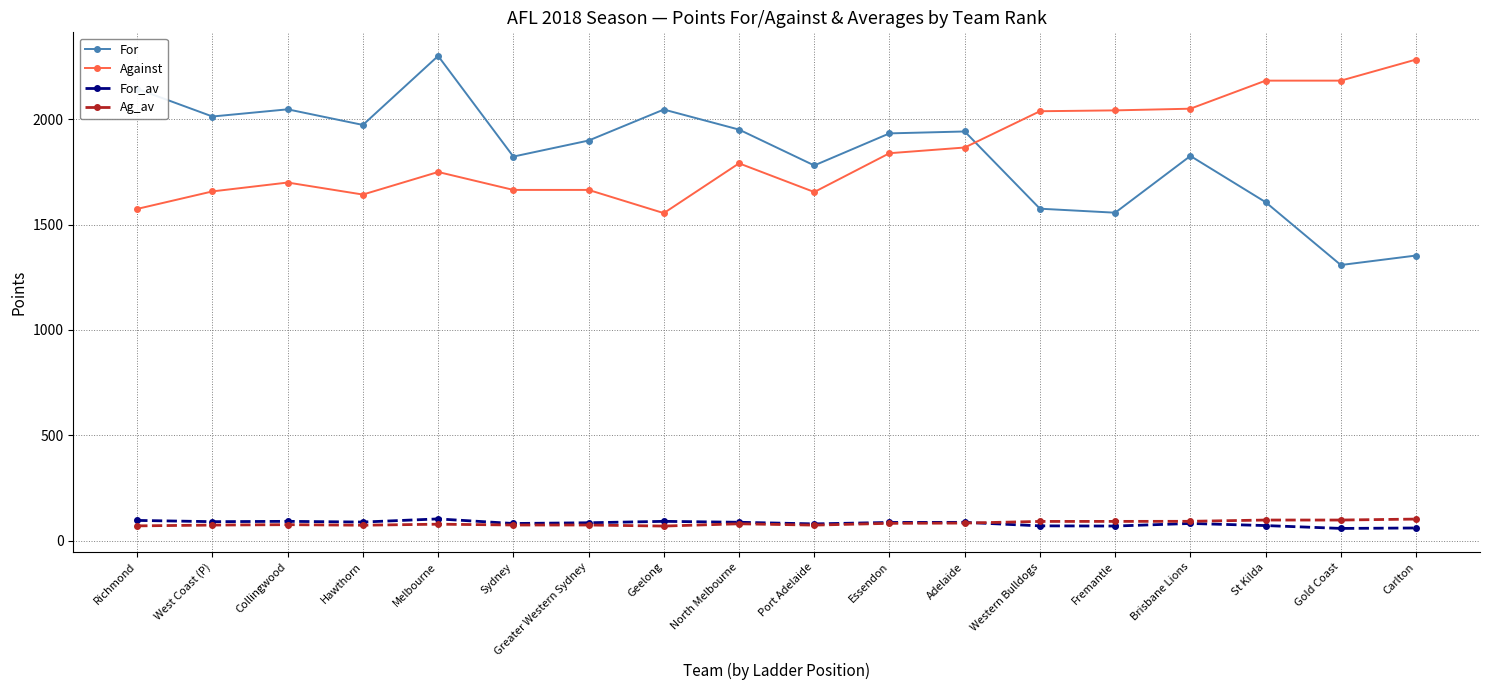

At which label does For first exceed 1932?

Richmond